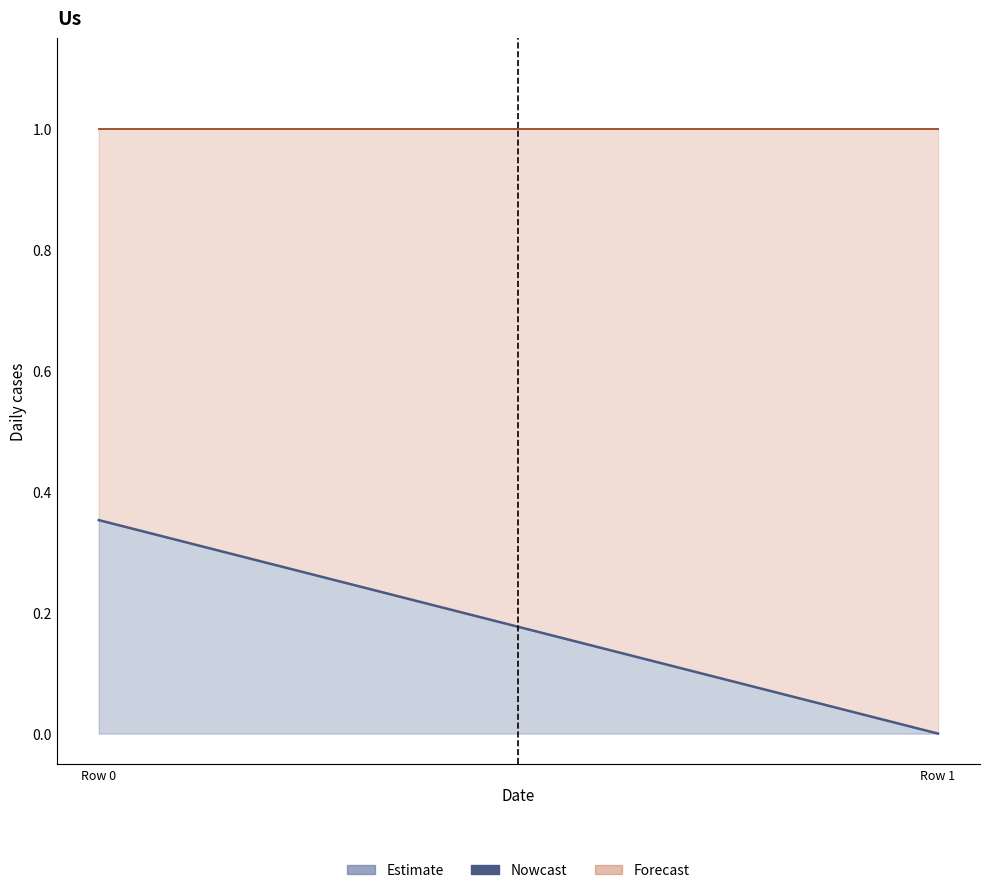

What is the average value?

0.2